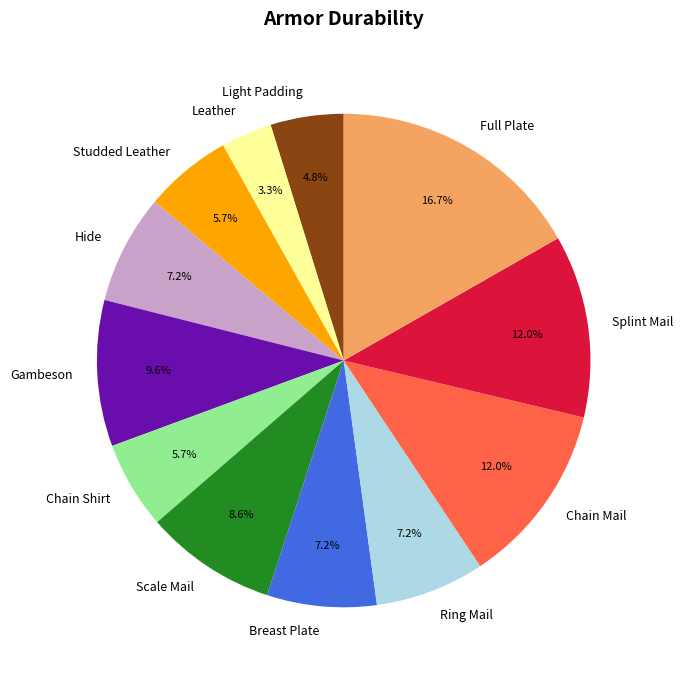

To the nearest percent, what is the average slice percentage?

8%